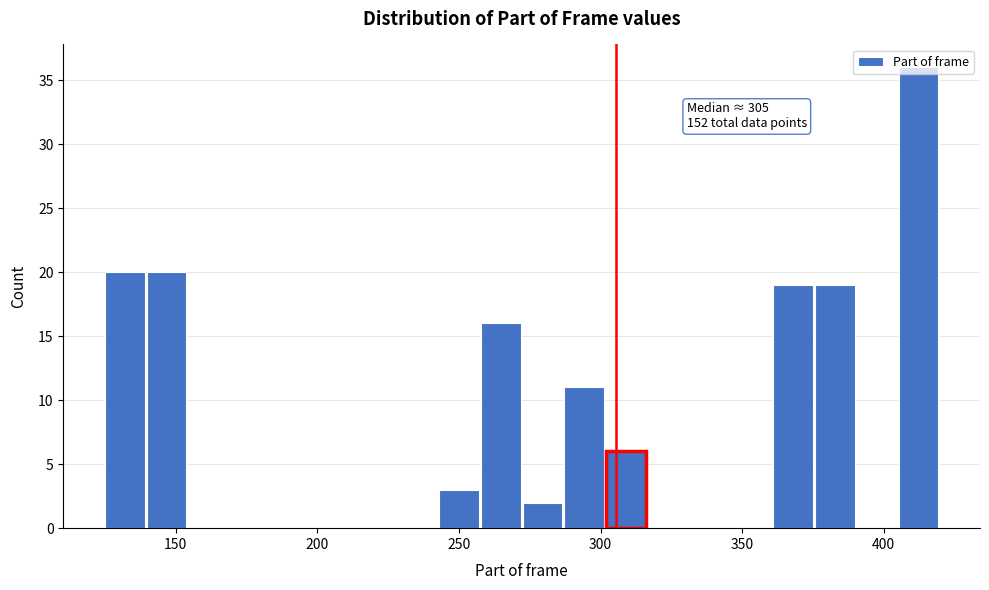

Around what value on the x-axis is the tallest bar? Give the approximate position of its centre, as read against the axis.

410